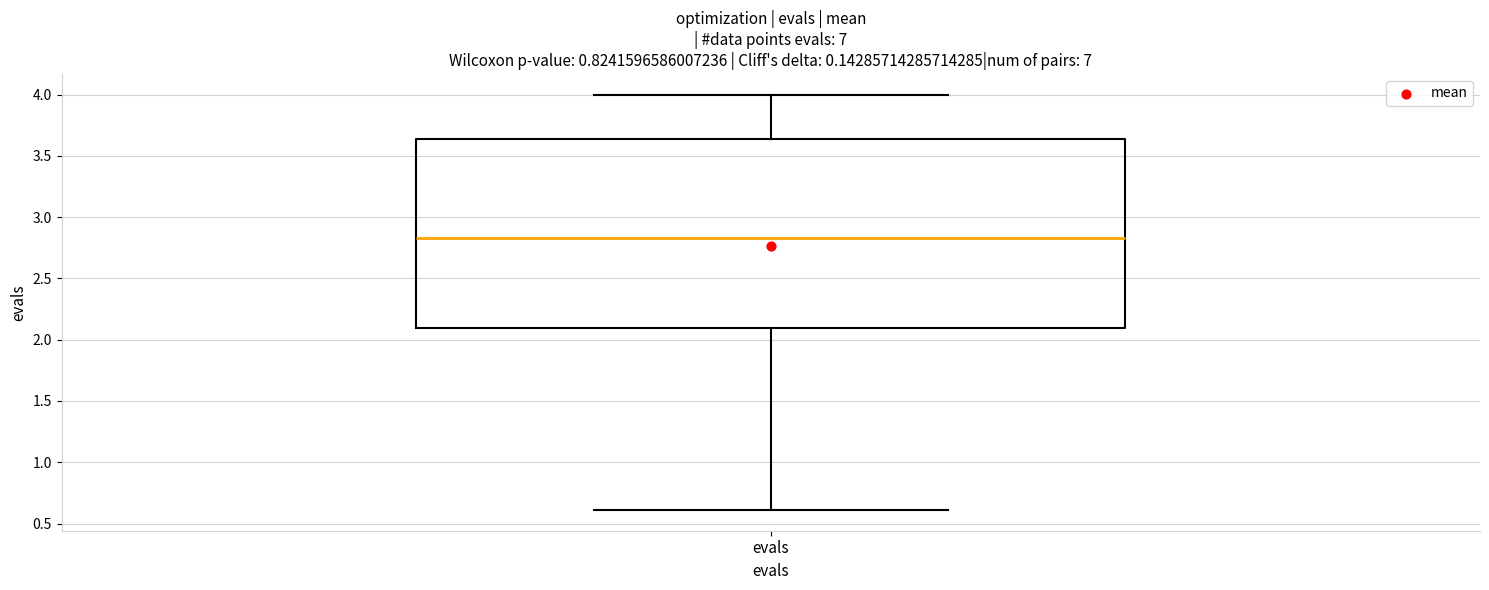

Where does the upper whisker of the box for evals end on the y-axis? The values are not printed on the chart, so give them approximately, as read against the axis.

4.00